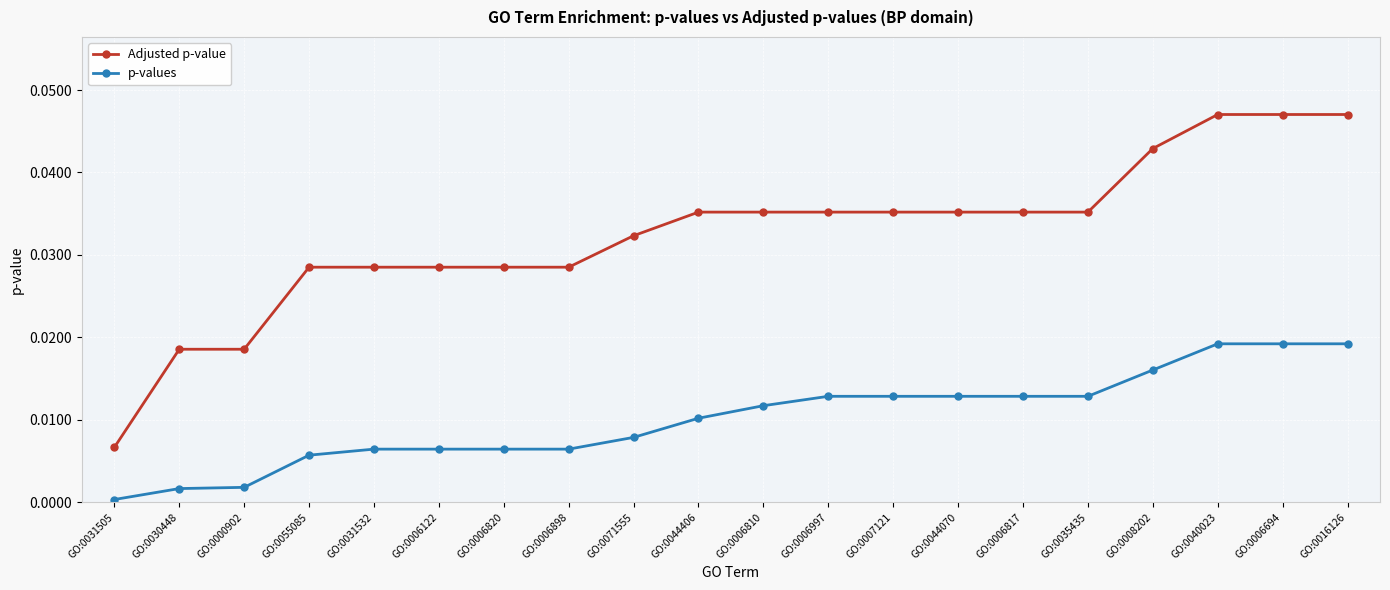

How many lines are shown in the chart?

2